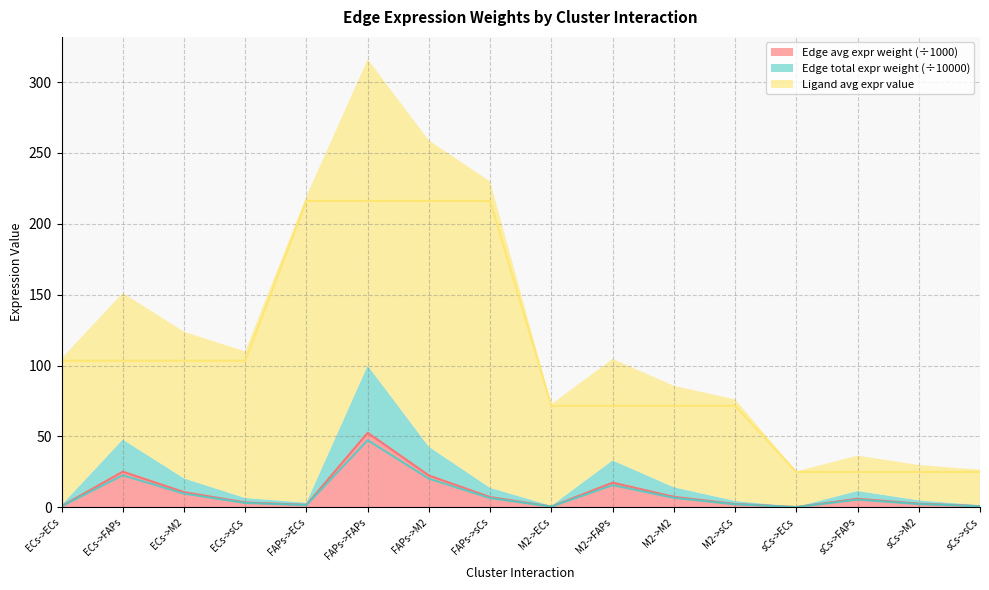

How many series are shown in this chart?

3